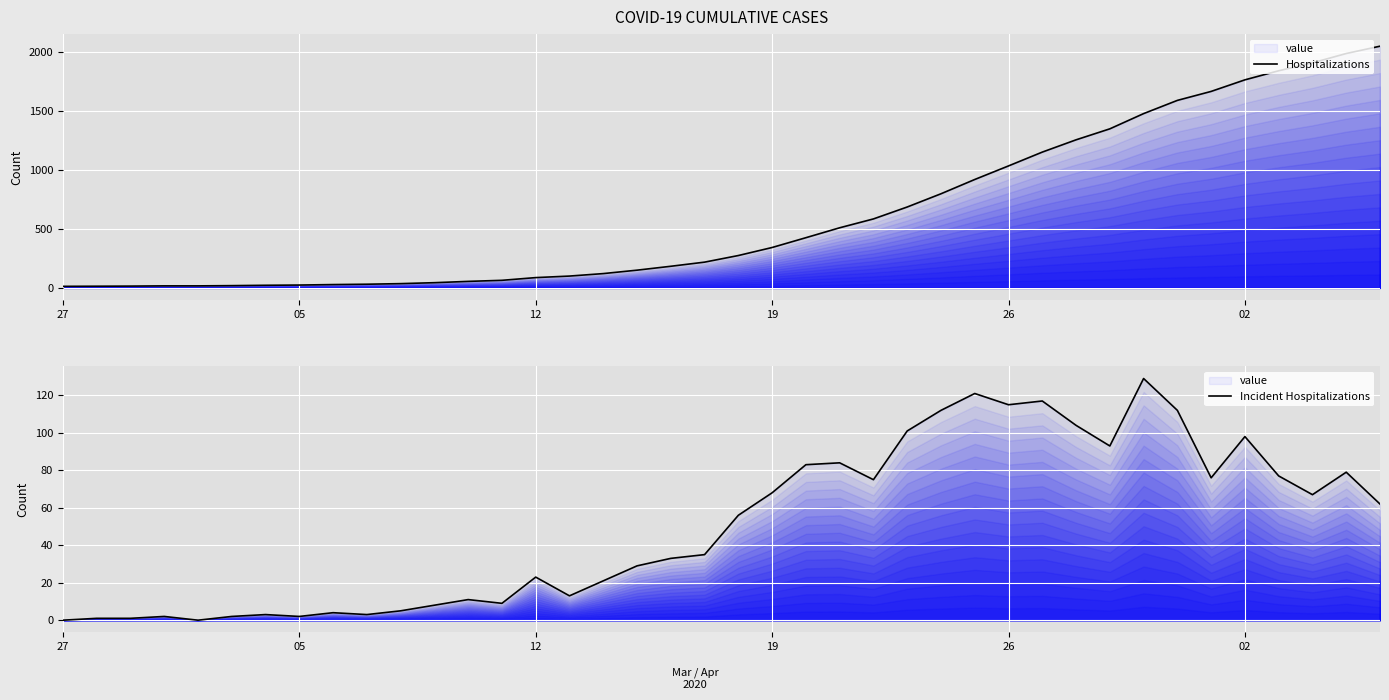

Reading left to right, list all the values displayed in this chart.

Hospitalizations: 13	14	15	17	17	19	22	24	28	31	36	44	55	64	87	100	121	150	183	218	274	342	425	509	584	685	797	918	1033	1150	1254	1347	1476	1588	1664	1762	1839	1906	1985	2047
Incident Hospitalizations: 0	1	1	2	0	2	3	2	4	3	5	8	11	9	23	13	21	29	33	35	56	68	83	84	75	101	112	121	115	117	104	93	129	112	76	98	77	67	79	62